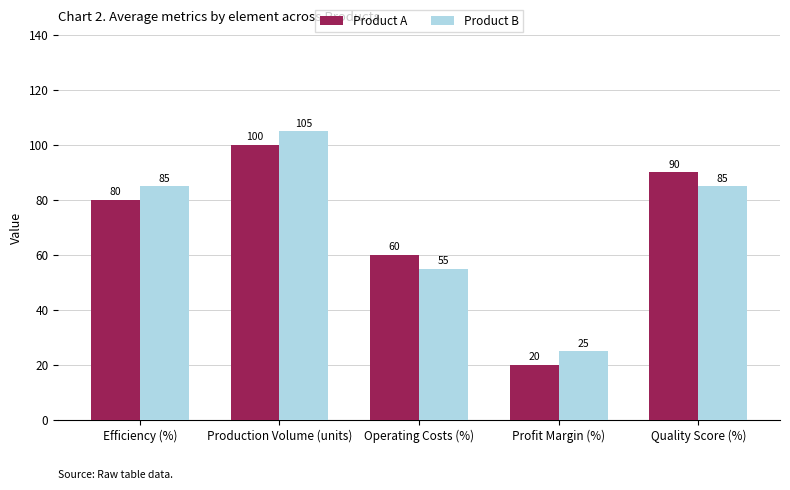

Is the value of Product A at Production Volume (units) greater than the value of Product B at Efficiency (%)?

Yes